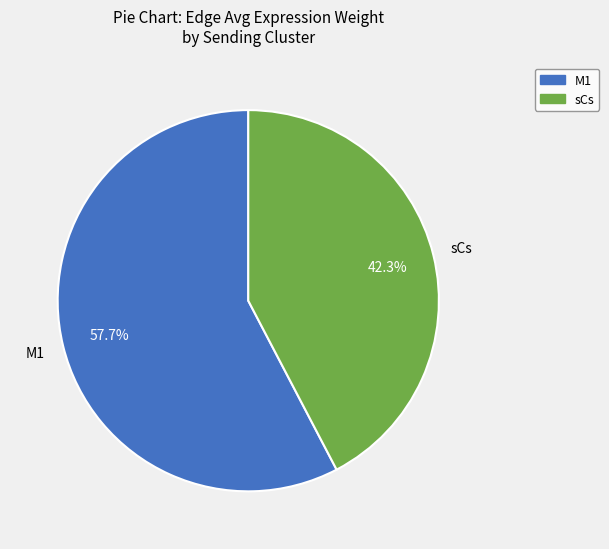

Combined, what portion of the pie is sCs and M1?

100.0%